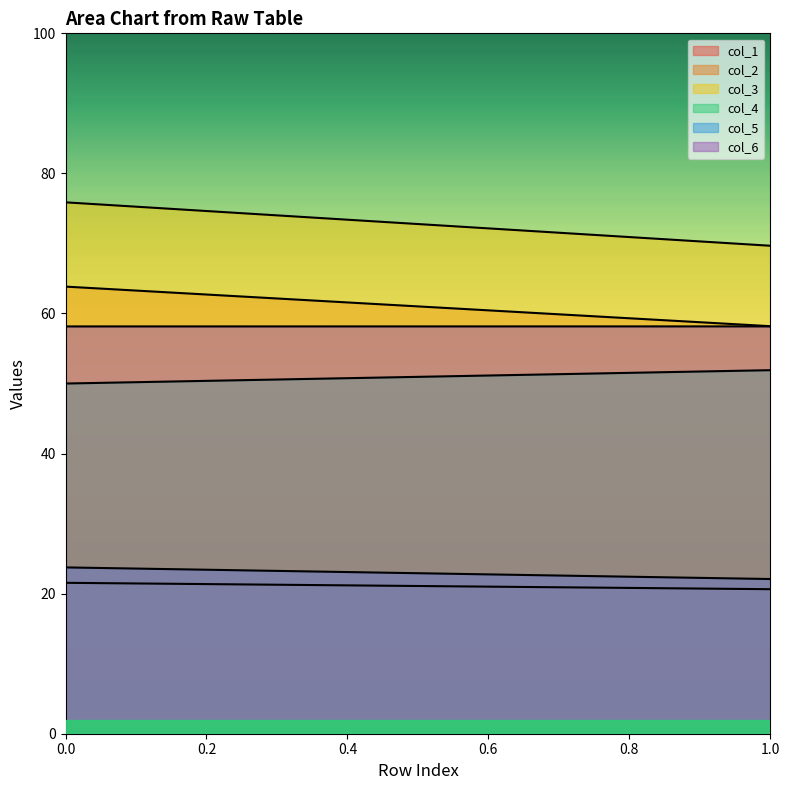

Does the chart have visible grid lines?

No